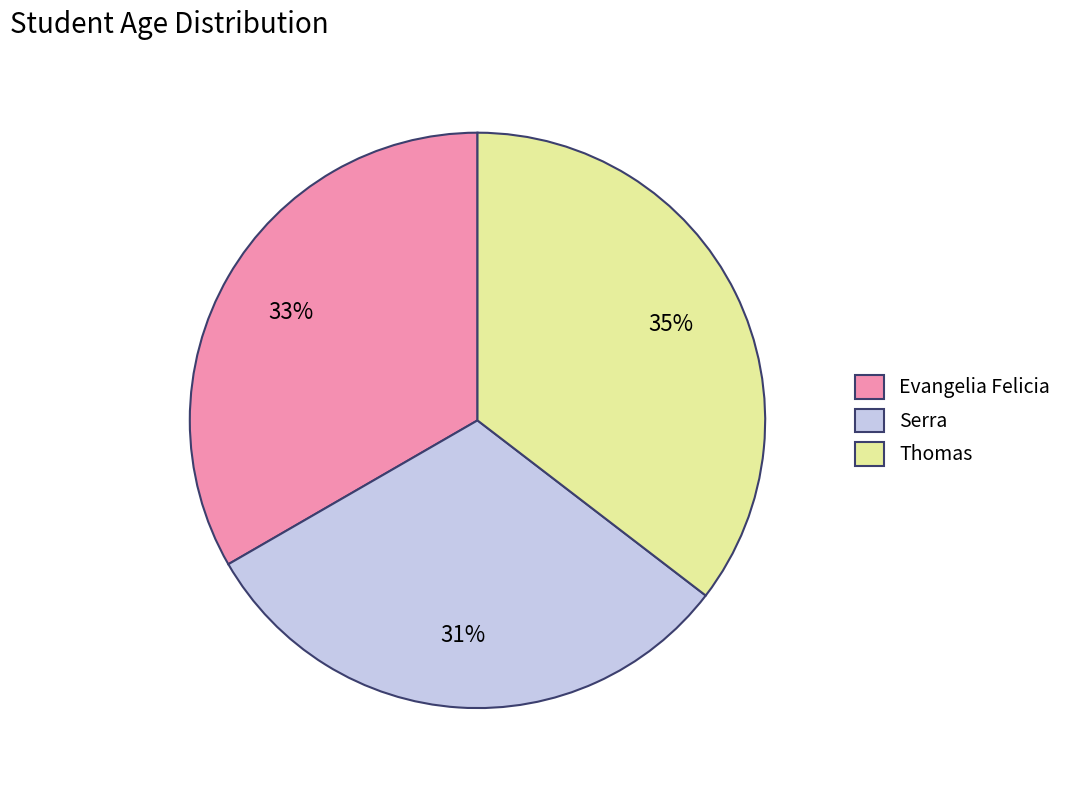

How many segments does this pie chart have?

3